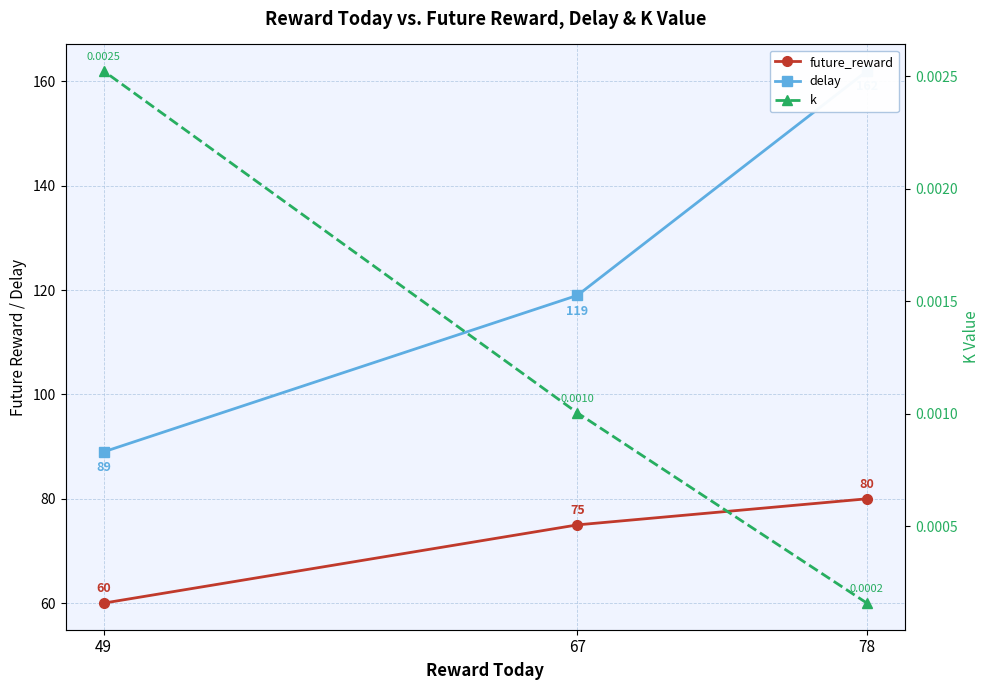

Count the number of data series in this chart.

3